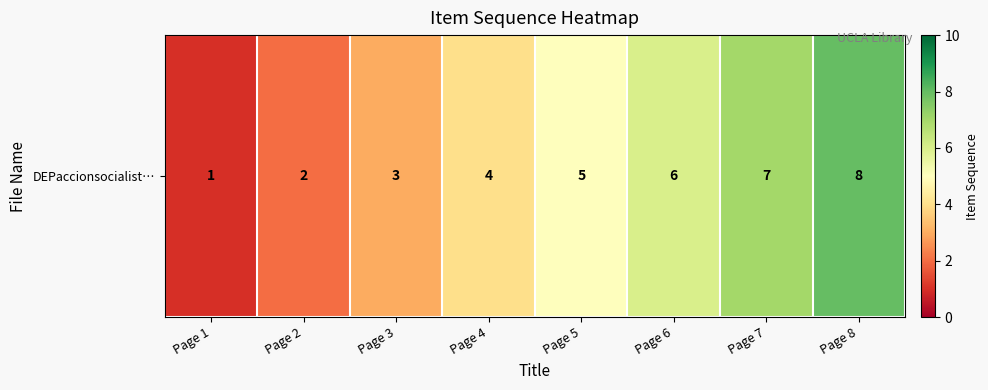

Rank the categories by value from highest to lowest.

Page 8, Page 7, Page 6, Page 5, Page 4, Page 3, Page 2, Page 1